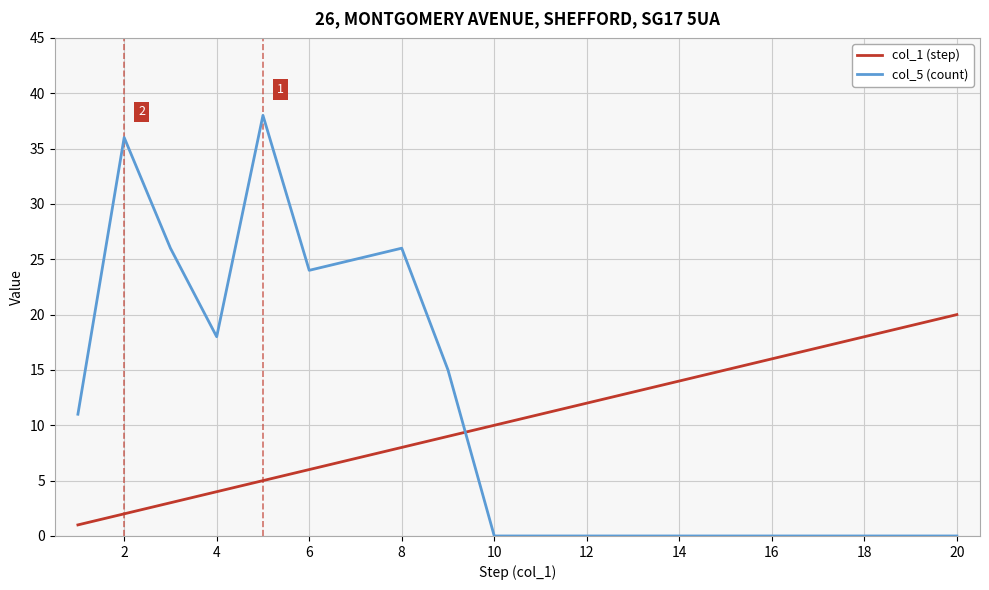

Count the number of data series in this chart.

2